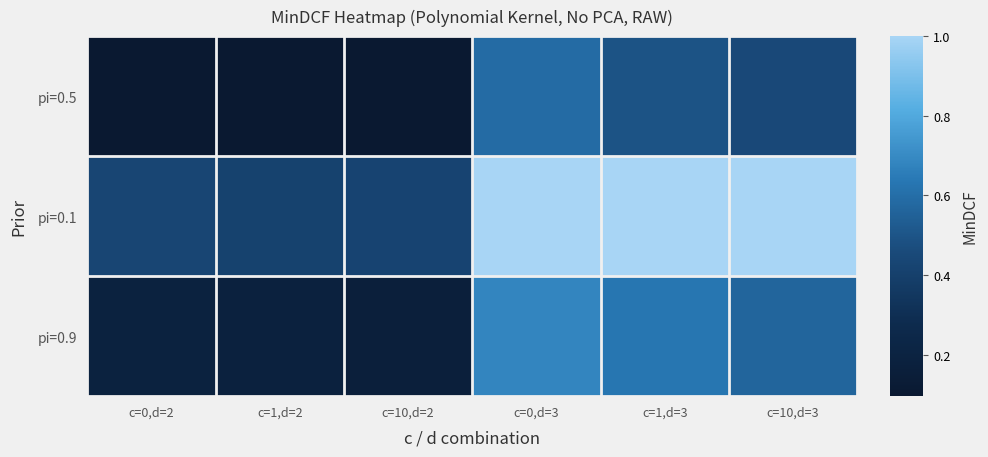

List the series in order of their peak value, lowest first.

pi=0.5, pi=0.9, pi=0.1